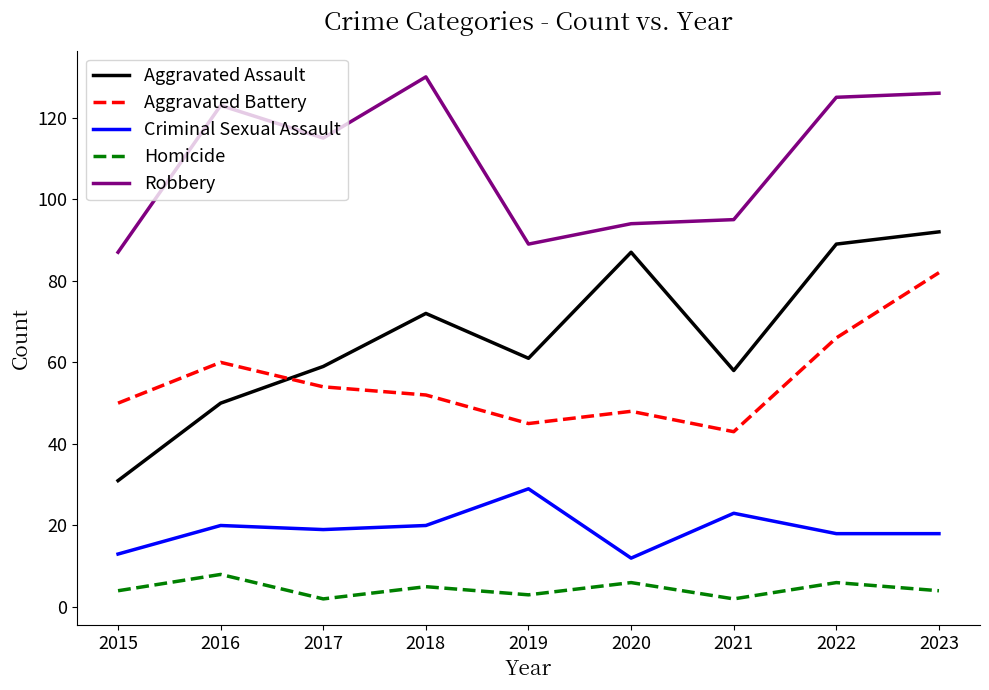

What is the average value of the Aggravated Assault series?

67